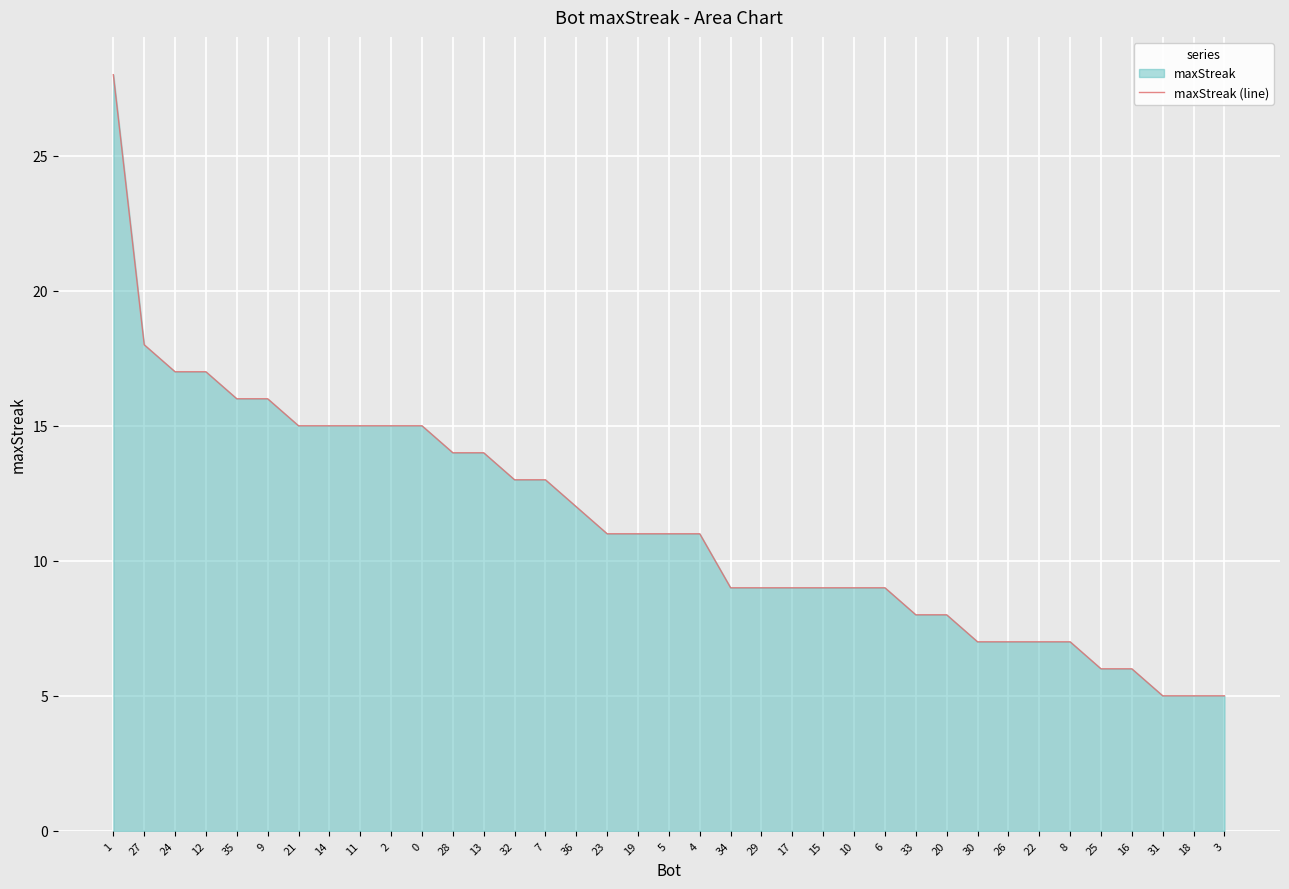

Reading right to left, list all the values displayed in this chart.

3=5	18=5	31=5	16=6	25=6	8=7	22=7	26=7	30=7	20=8	33=8	6=9	10=9	15=9	17=9	29=9	34=9	4=11	5=11	19=11	23=11	36=12	7=13	32=13	13=14	28=14	0=15	2=15	11=15	14=15	21=15	9=16	35=16	12=17	24=17	27=18	1=28